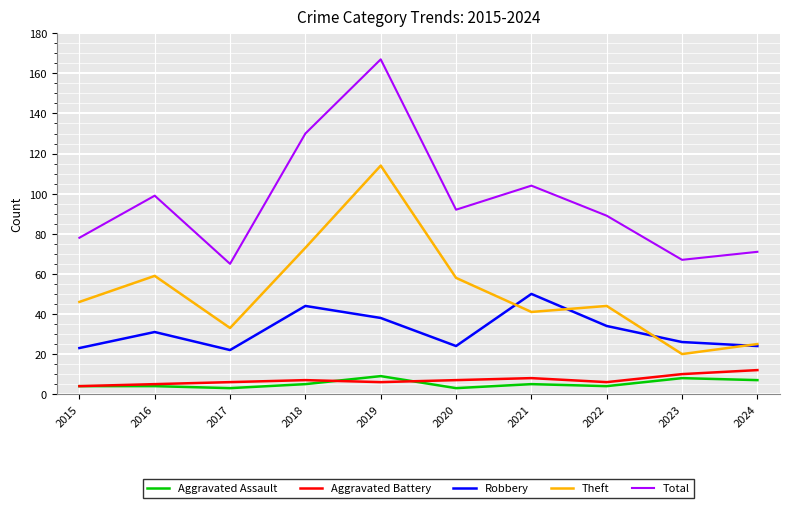

The value of Robbery at 2020 is 24. True or false?

True